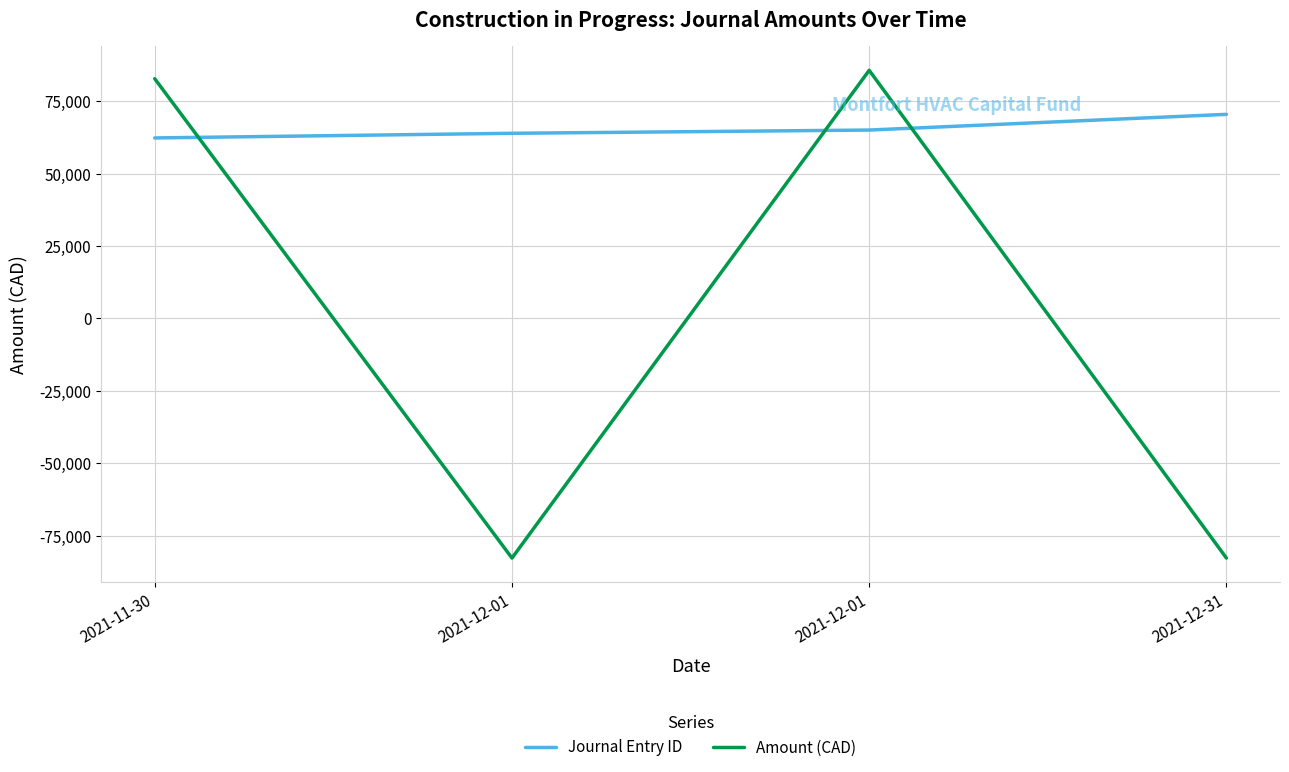

How many lines are shown in the chart?

2